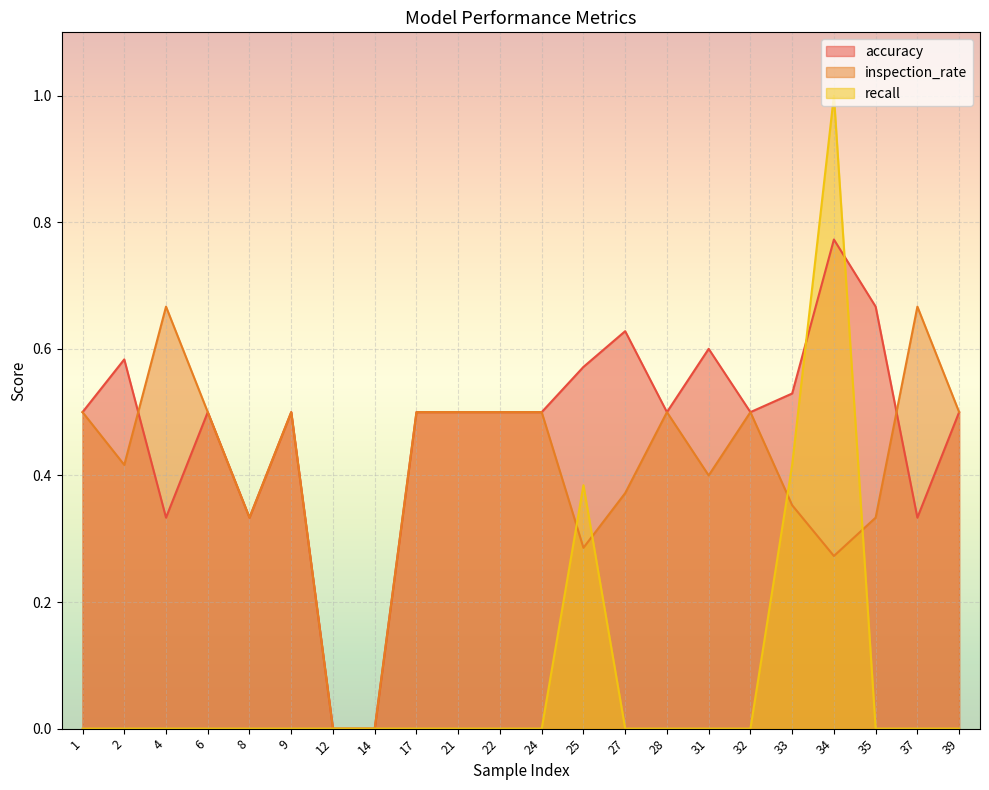

The inspection_rate series shows 0.4 at 25. True or false?

False